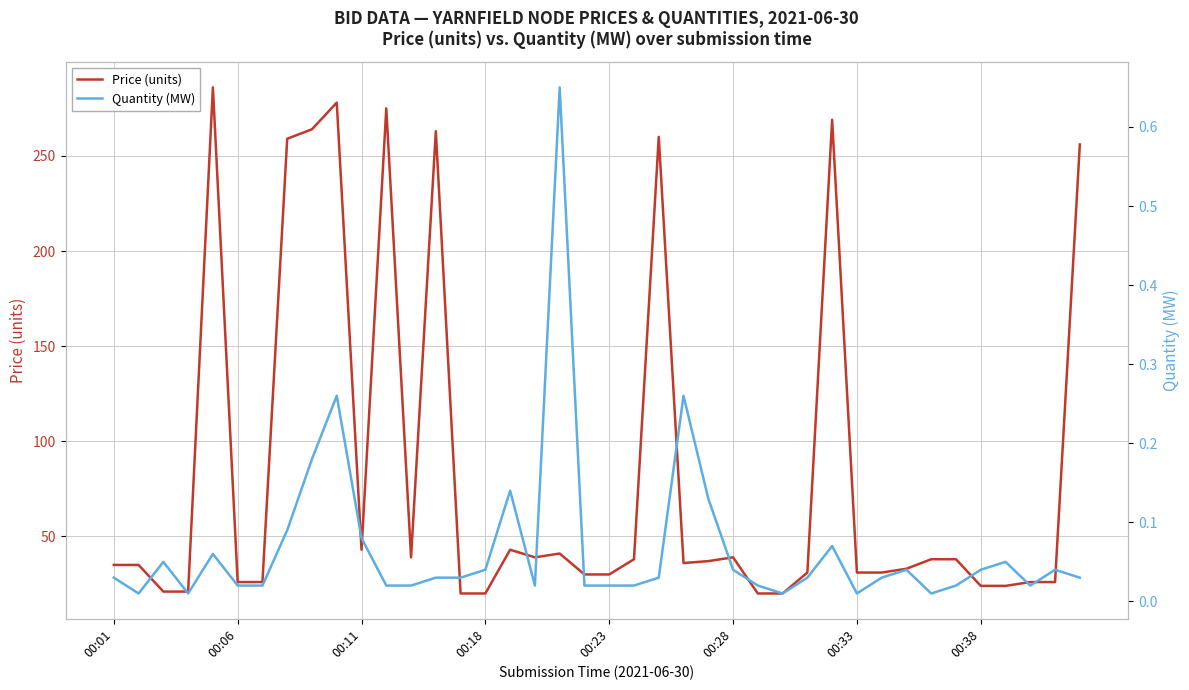

What is the difference between the second highest and minimum values in the Quantity (MW) series?

0.2